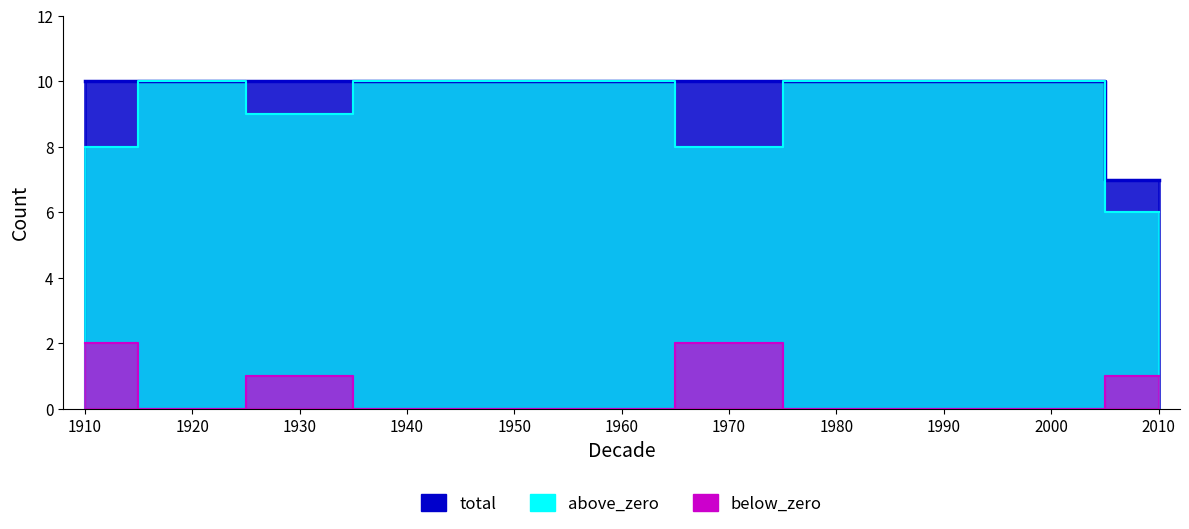

Is it true that below_zero equals 0 at 1950?

True